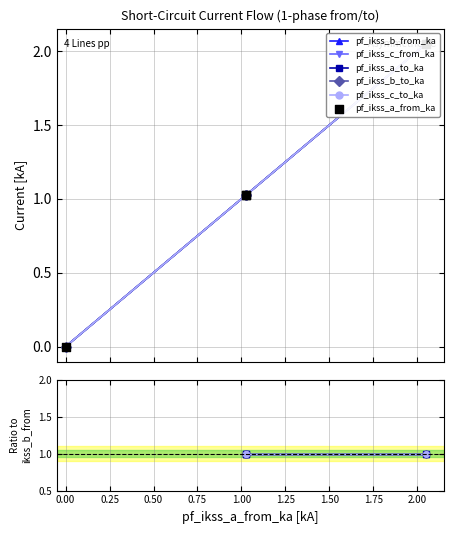

Which series has the largest Y range (max minus min)?

pf_ikss_a_from_ka